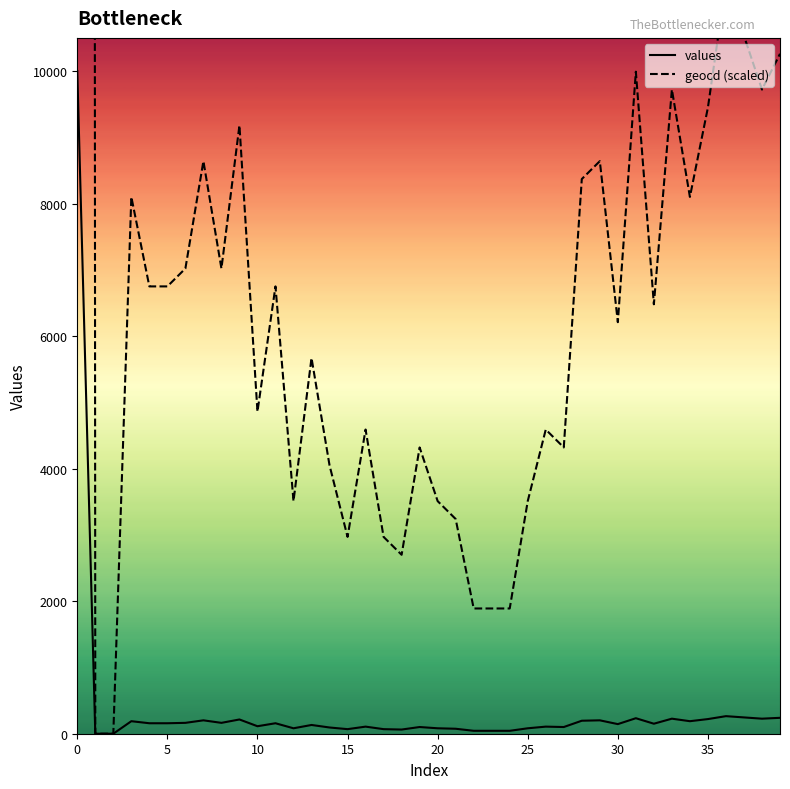

Which series has the widest spread of values?

geocd (scaled)